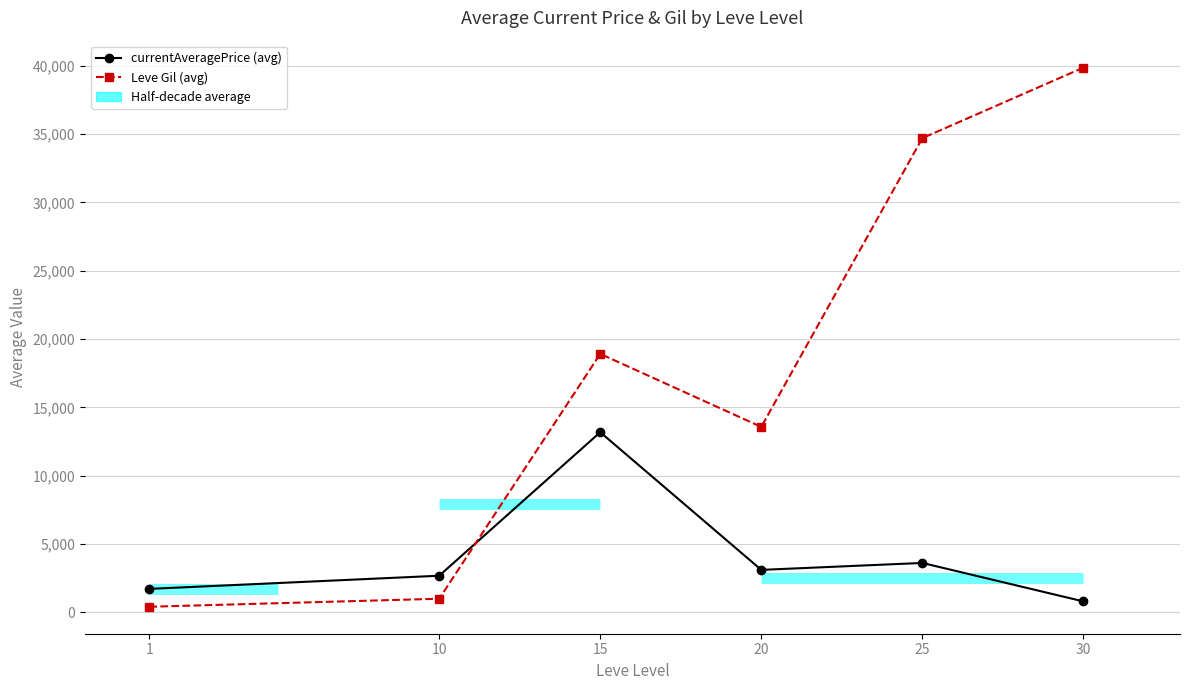

Reading left to right, extract all data points from this chart.

currentAveragePrice (avg by level): 1710.1	2673.0	13176.5	3100.9	3608.1	794.3
Leve Gil (avg by level): 401.5	990.0	18910.0	13564.3	34700.0	39860.0